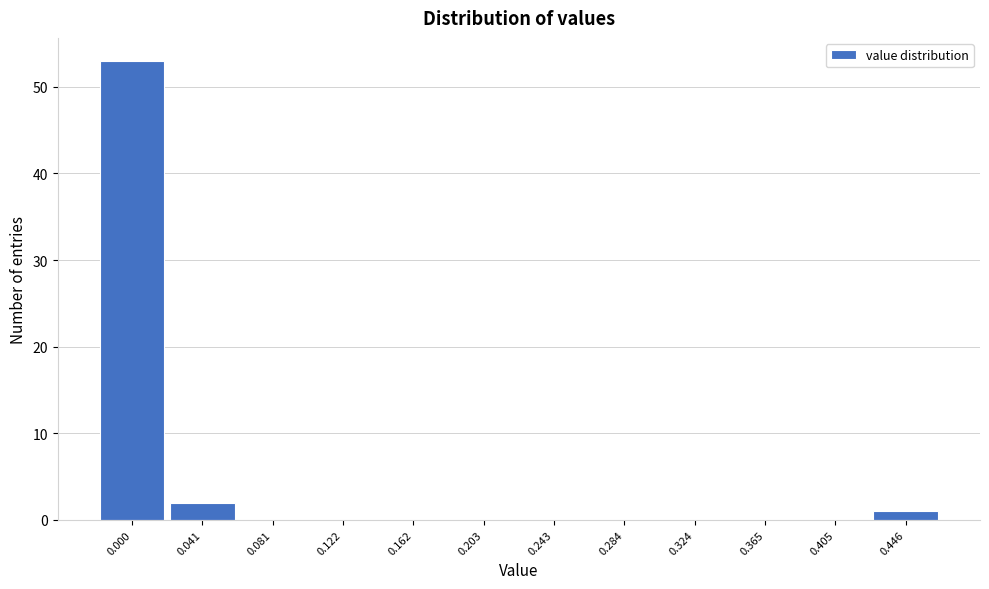

Reading right to left, extract all data points from this chart.

0.446=1	0.405=0	0.365=0	0.324=0	0.284=0	0.243=0	0.203=0	0.162=0	0.122=0	0.081=0	0.041=2	0.000=53